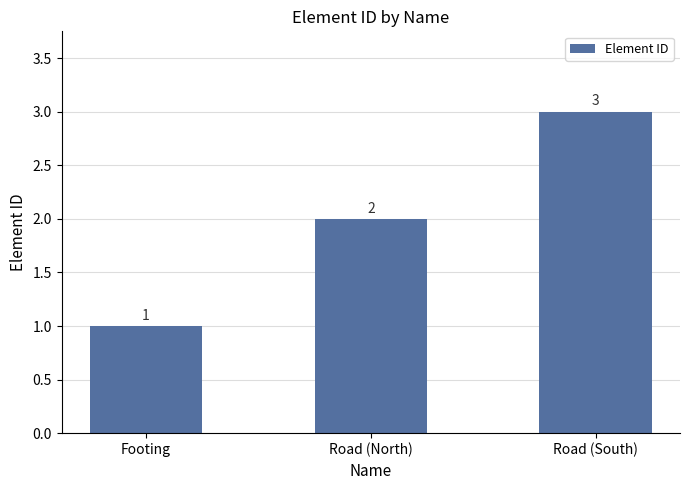

What is the sum of all values?

6